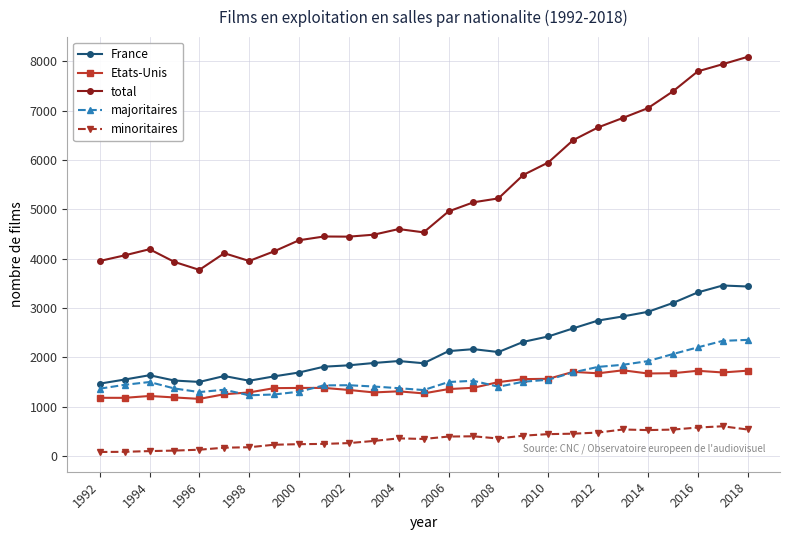

Which series has the widest spread of values?

total